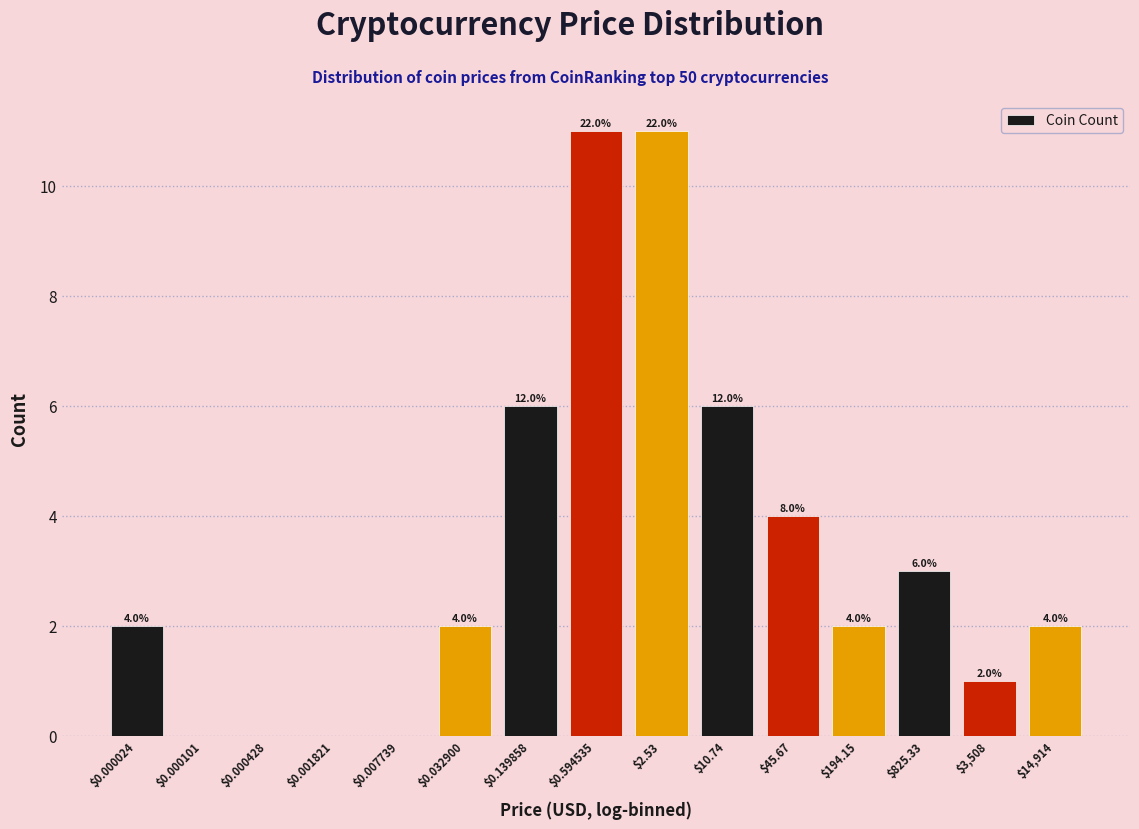

The value at $10.74 is 2. True or false?

False